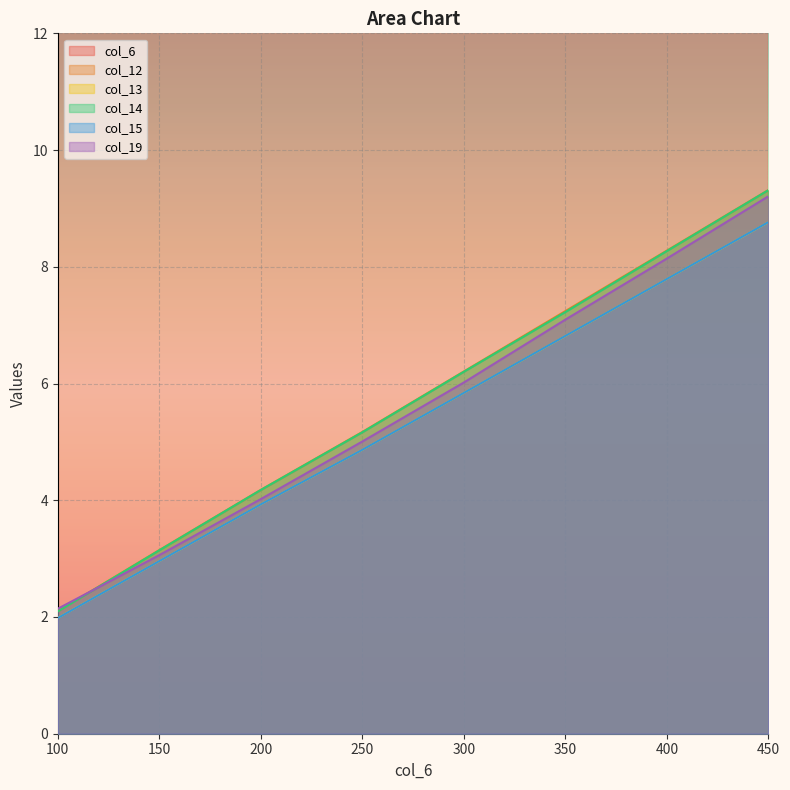

True or false: col_6 and col_14 intersect in this chart.

False